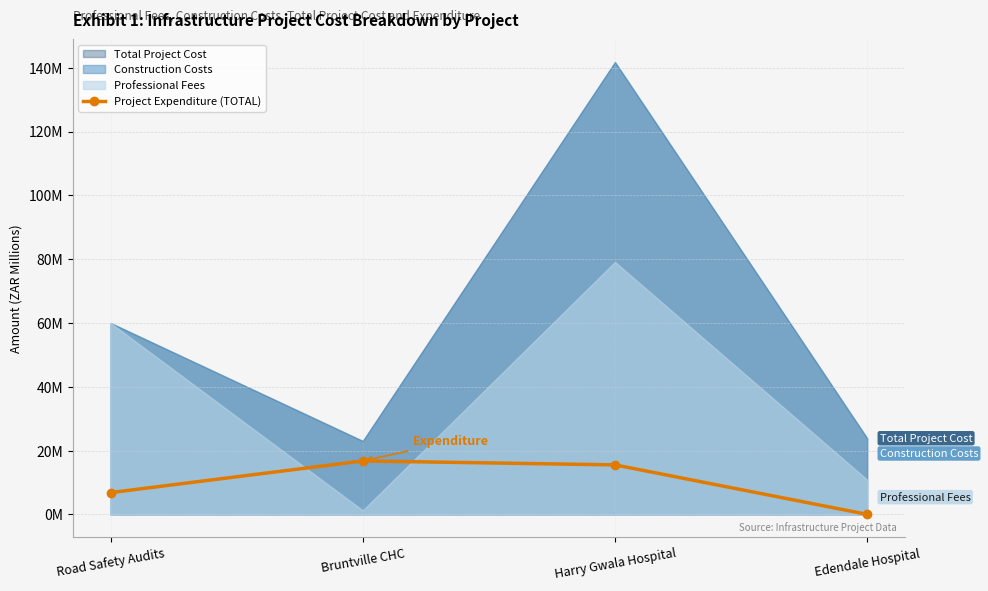

At which category does the chart reach its peak across all series?

Bruntville CHC